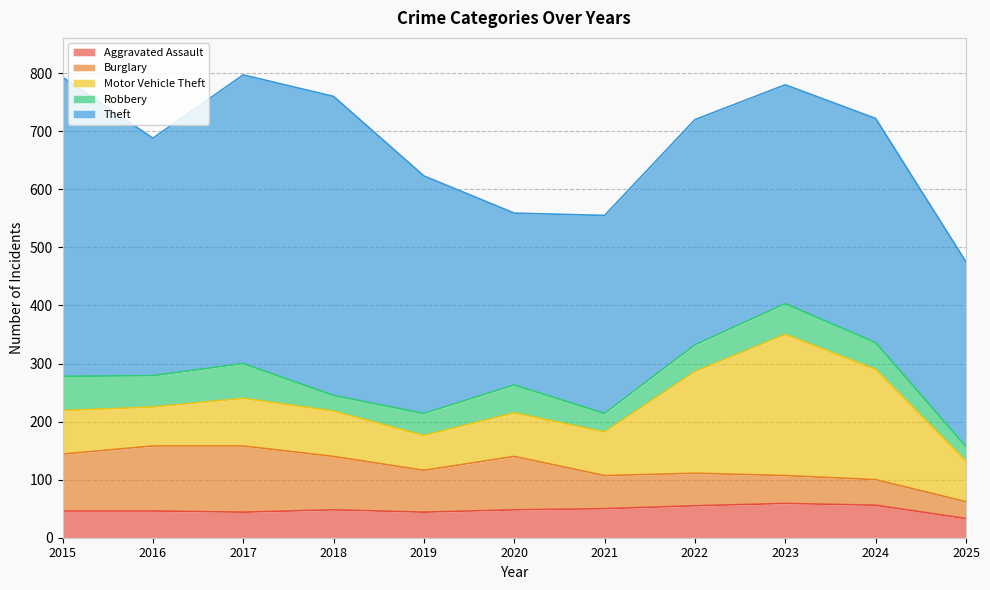

Reading left to right, what are all the values shown in this chart?

Aggravated Assault: 46	46	44	48	44	48	50	55	59	56	33
Burglary: 98	112	114	92	72	92	57	56	48	44	29
Motor Vehicle Theft: 75	67	82	78	60	75	75	175	243	190	70
Robbery: 59	54	60	27	38	48	32	46	53	46	25
Theft: 515	409	497	515	409	296	341	388	377	386	318